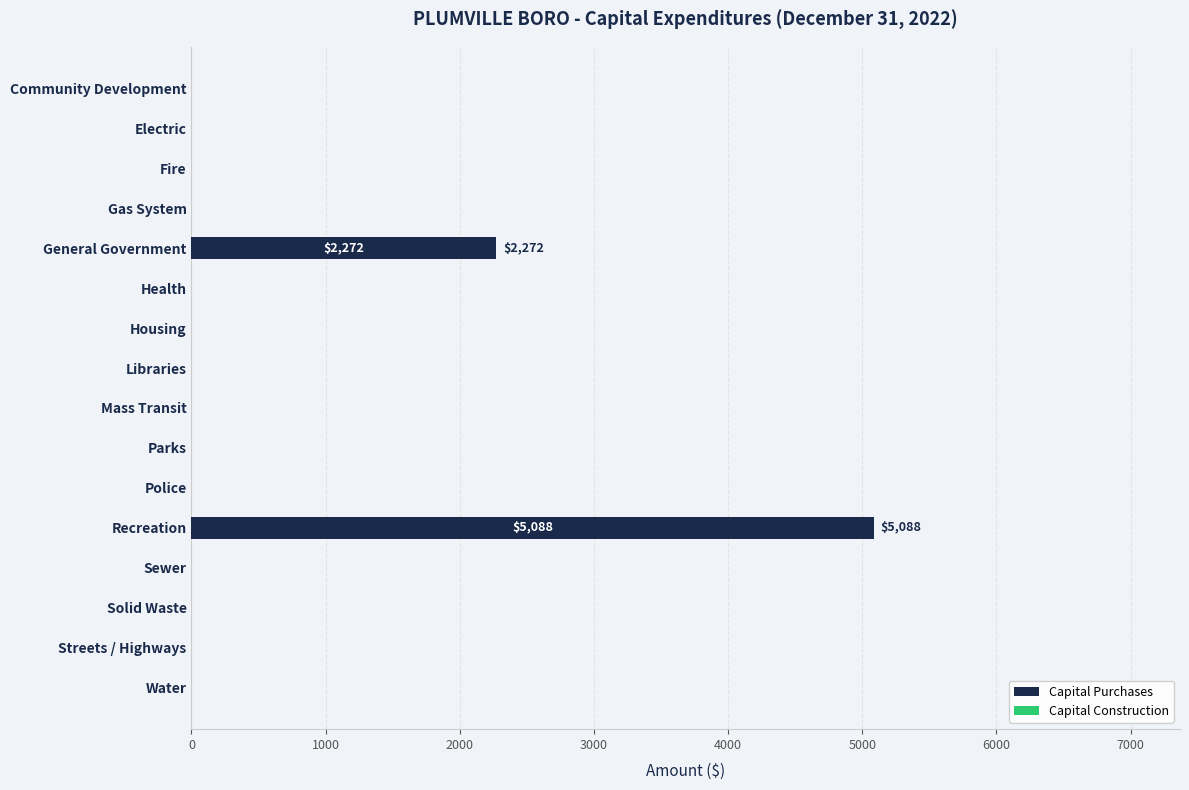

Are the bars horizontal?

Yes